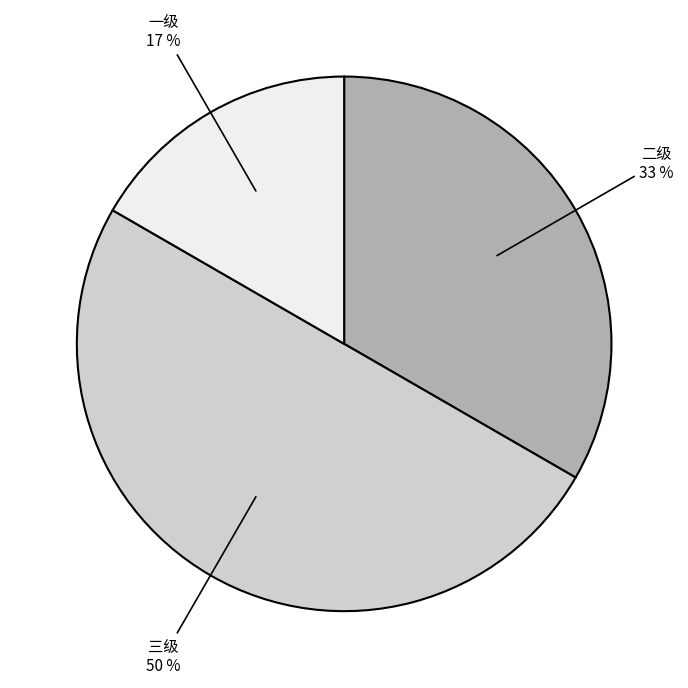

What percentage is the 一级 slice, to the nearest percent?

17%